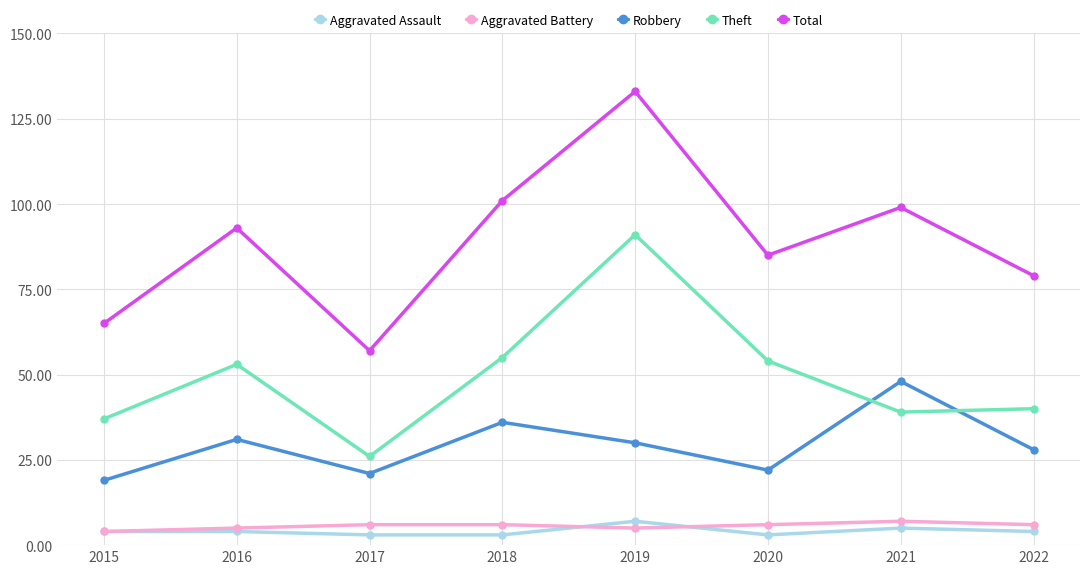

Is the value of Total at 2015 greater than the value of Aggravated Assault at 2017?

Yes